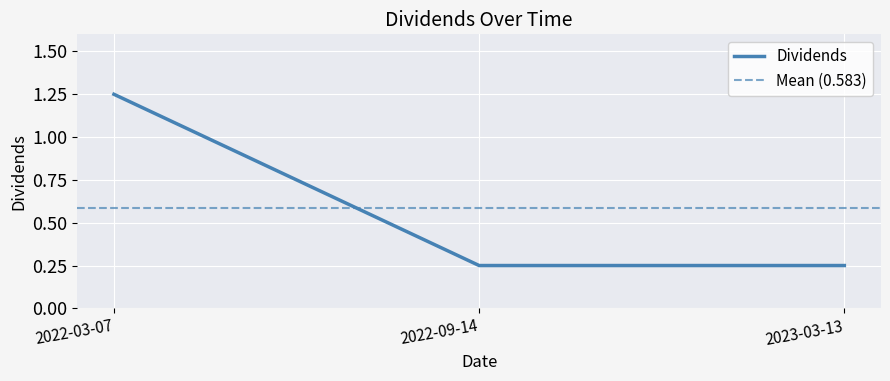

What is the label of the 2nd point from the left?

2022-09-14